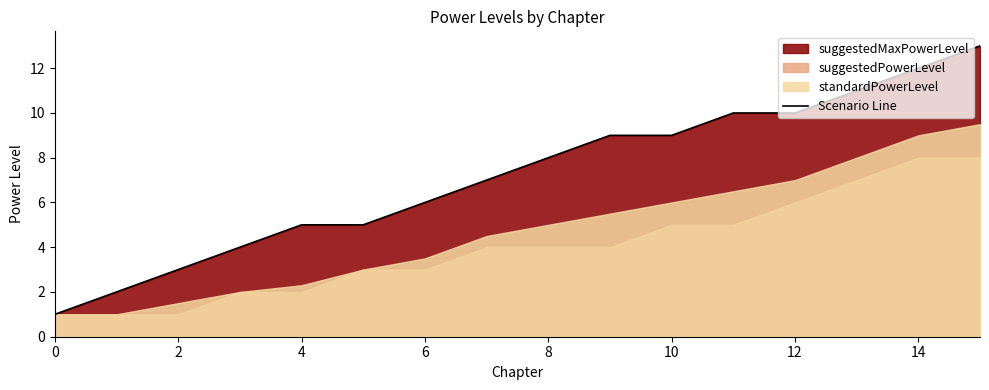

The value at 11 is 10. True or false?

True